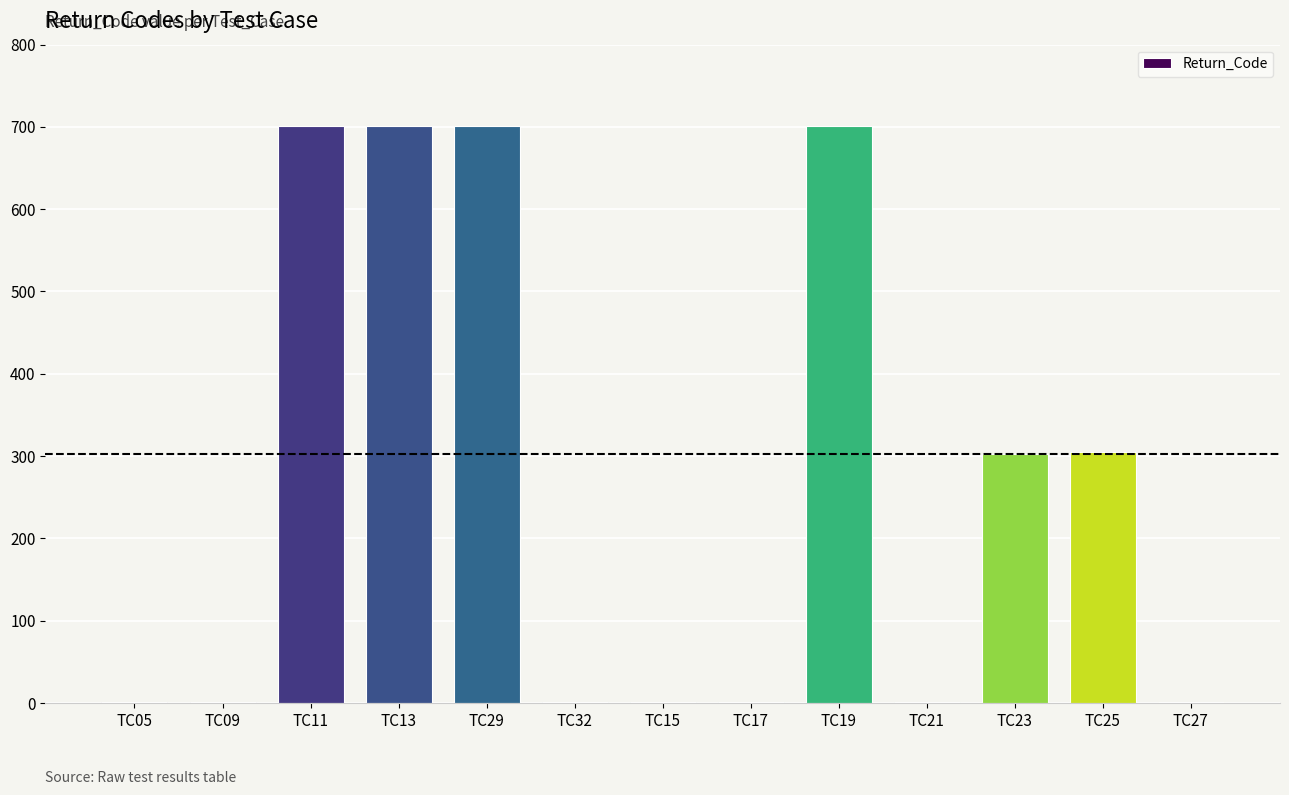

True or false: the data shows 1 at TC21.

True